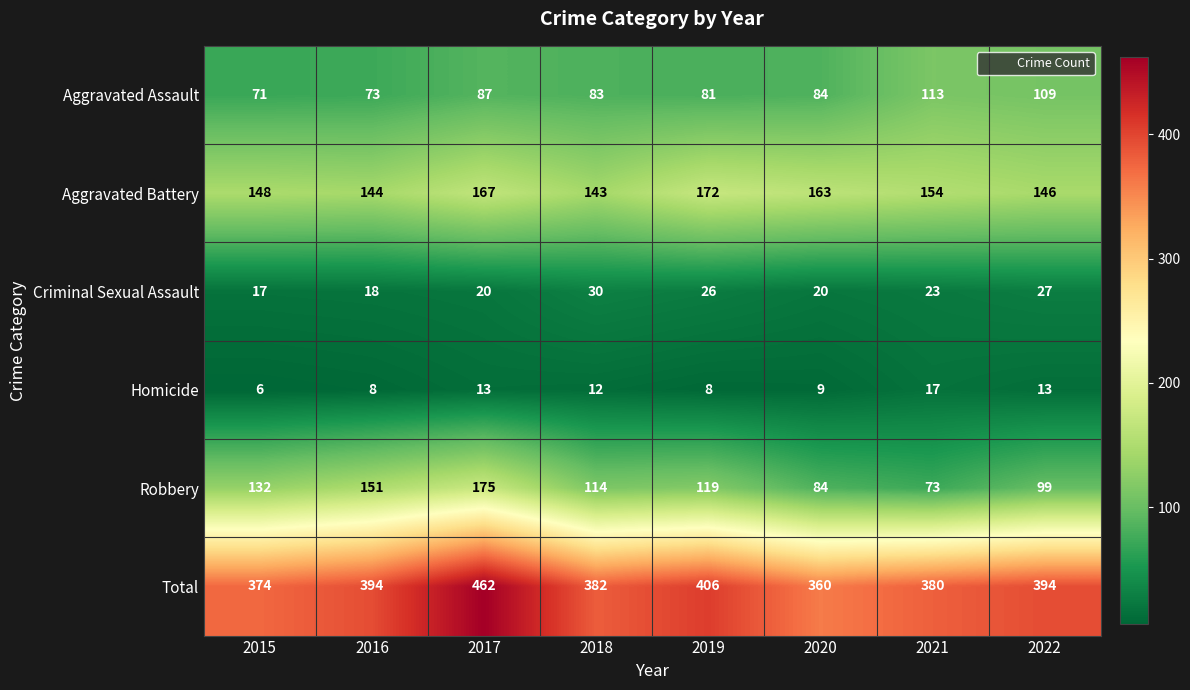

The value of Total at 2017 is 696. True or false?

False